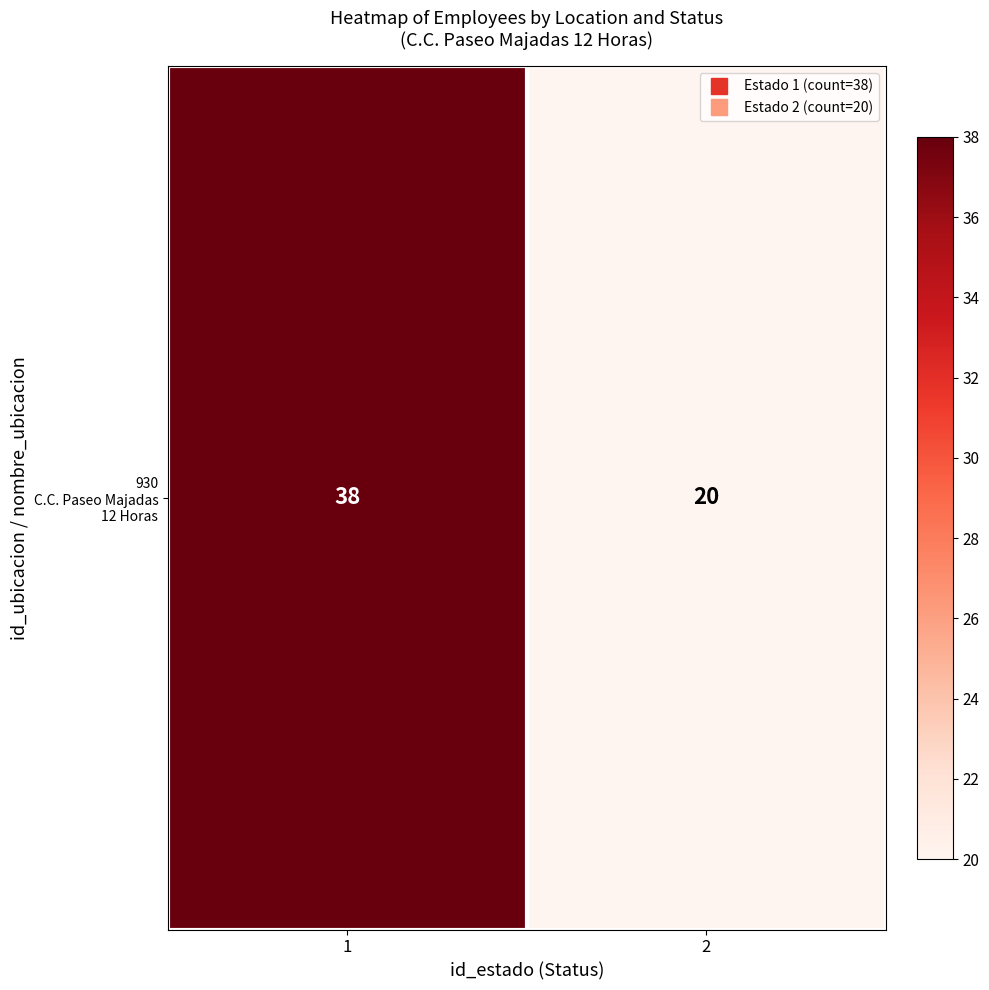

Is it true that the value at 2 is 35?

False